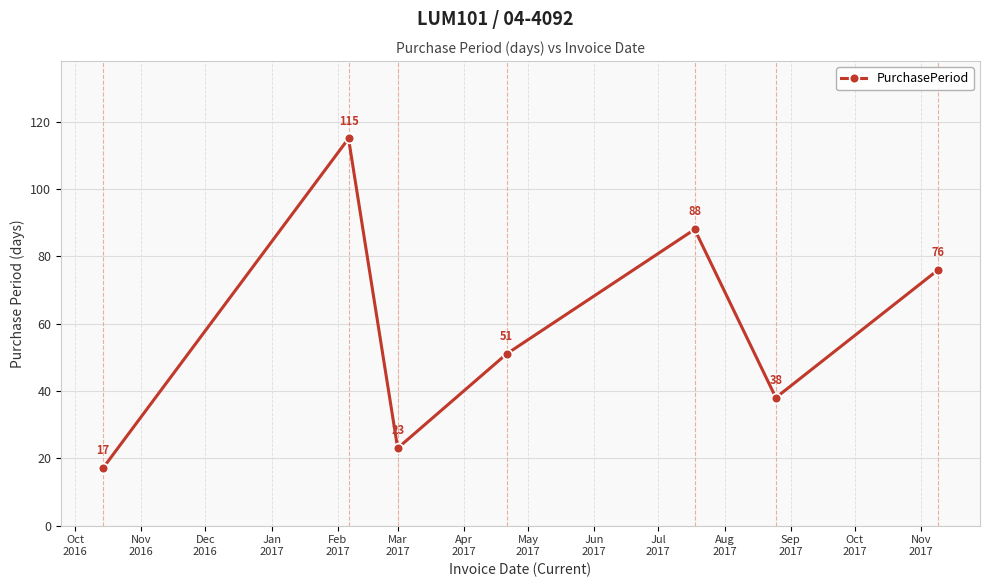

What is the value of the 6th point from the left?

38